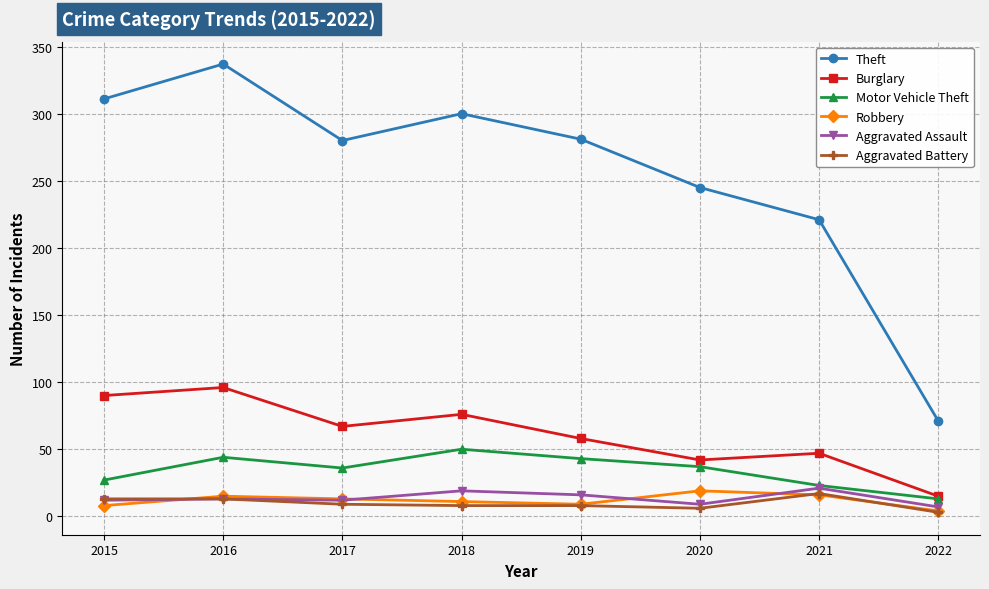

At which category is the sum across all series the highest?

2016